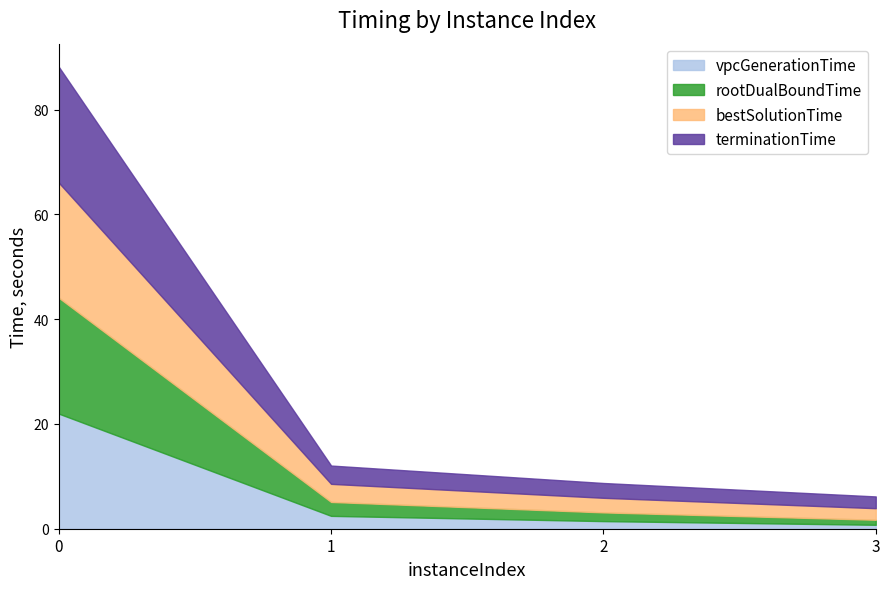

What is the sum of the bestSolutionTime values at 3 and 0?

24.2